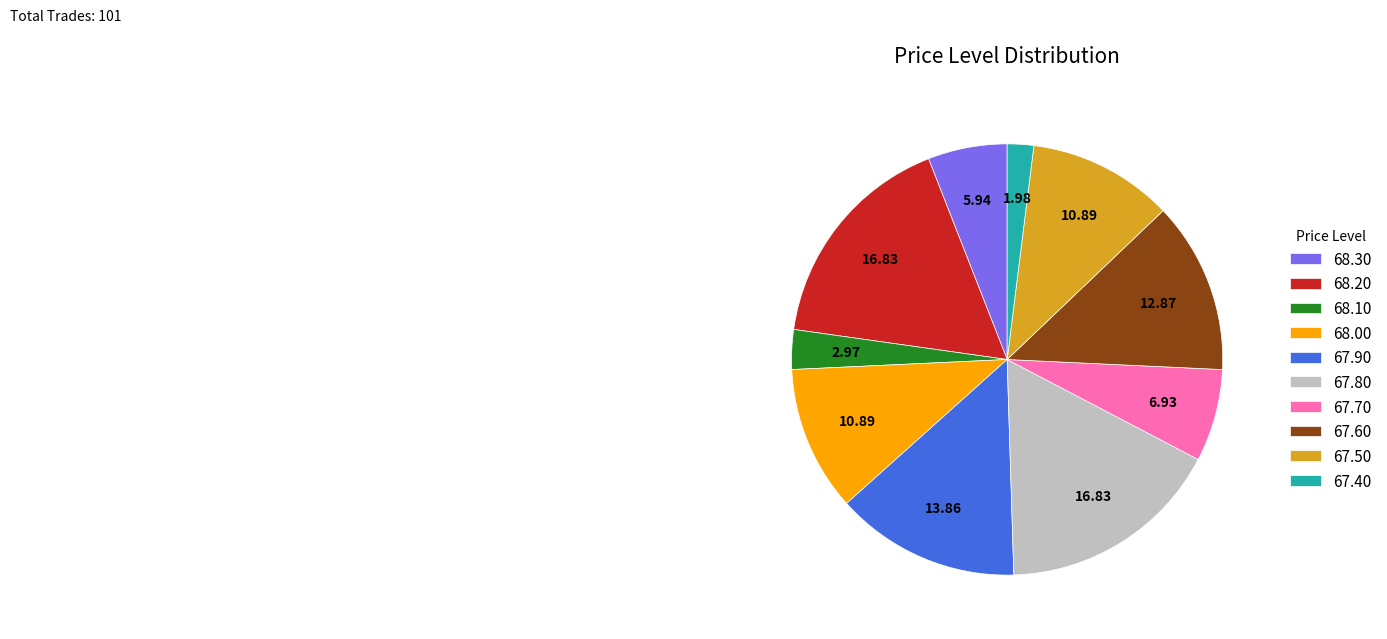

Does 67.40 account for over 50% of the chart?

No